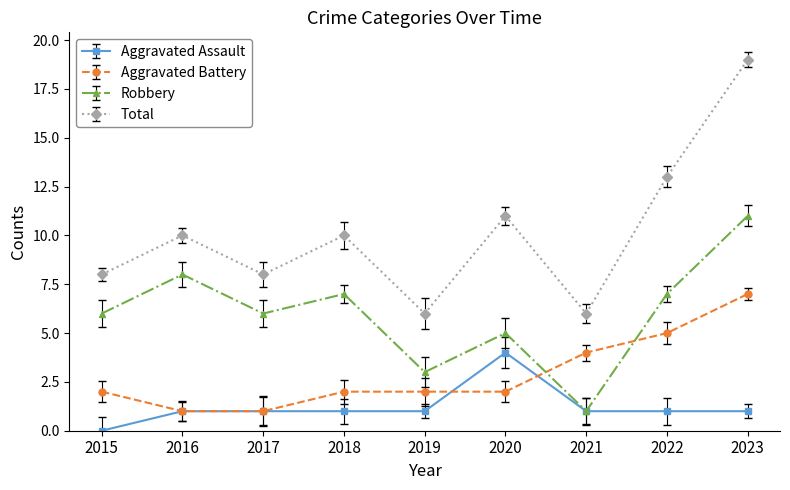

How many series are shown in this chart?

4